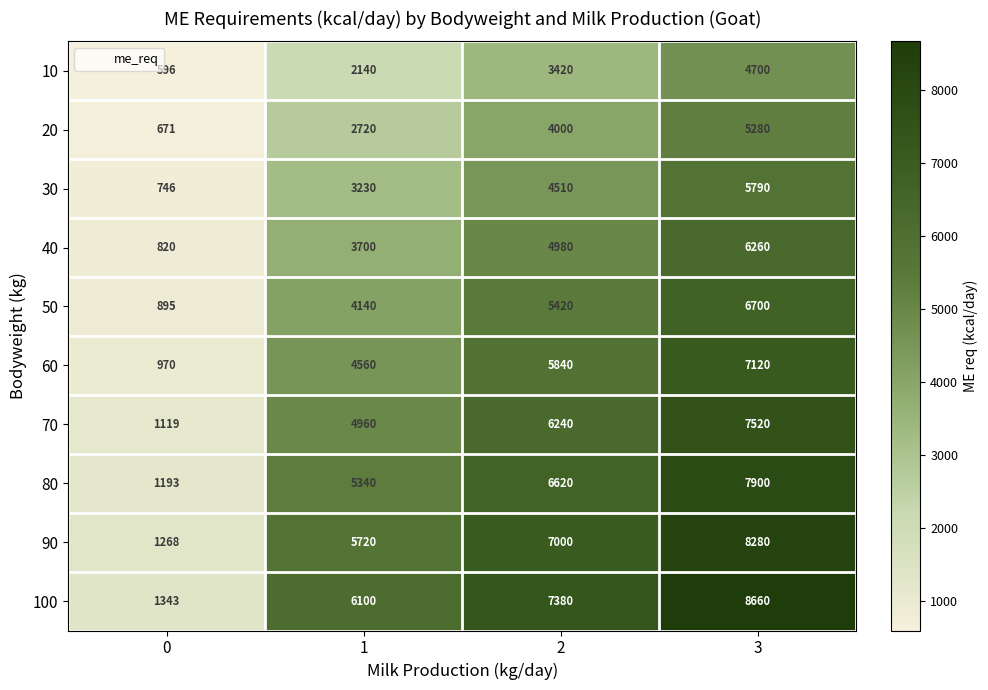

True or false: 40 has a value of 4980 at 2.

True